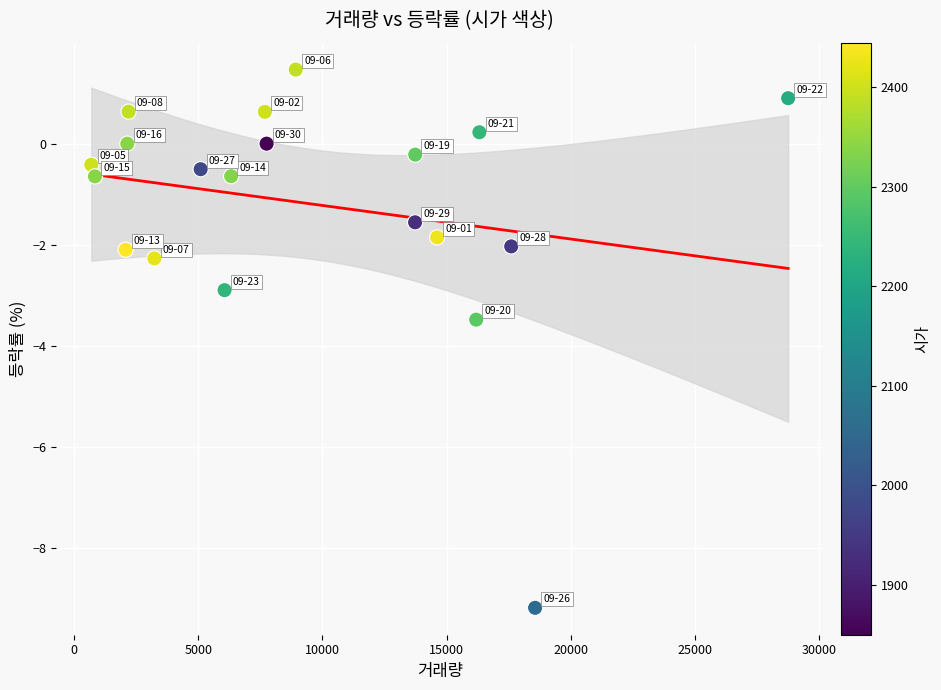

What is the range of X values (max minus min)?

28052.0